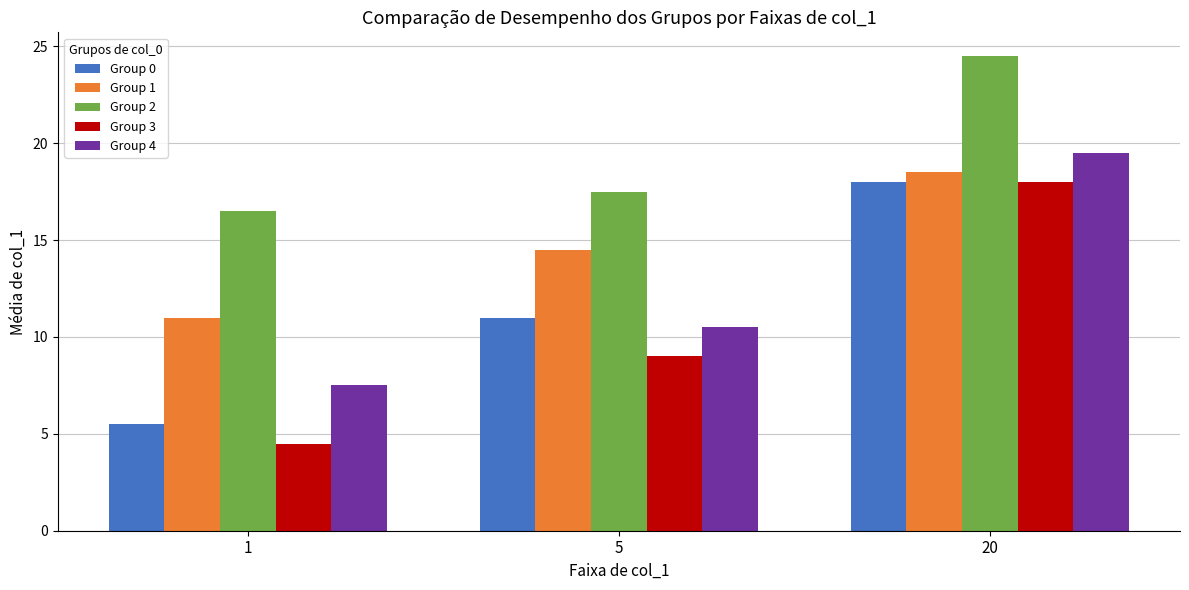

What is the value of the Group 4 bar at the 1st from the left?

7.5